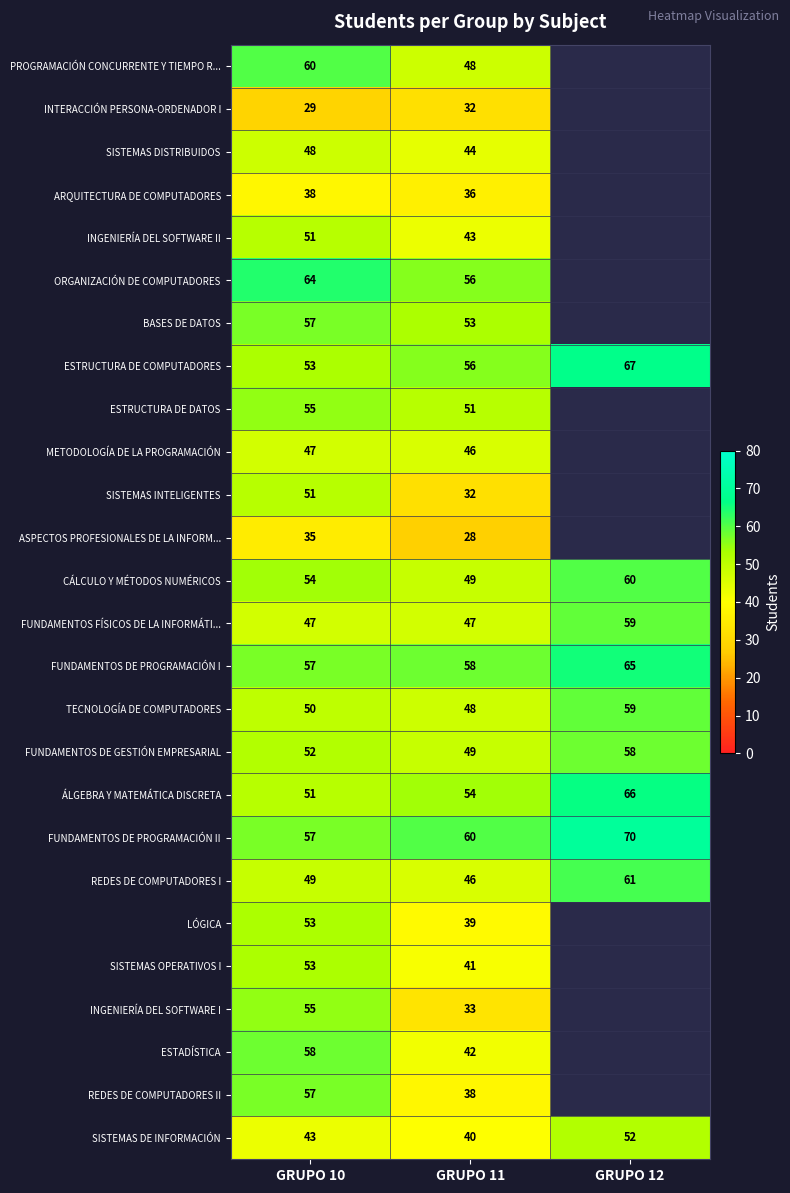

The BASES DE DATOS series shows 57 at GRUPO 10. True or false?

True